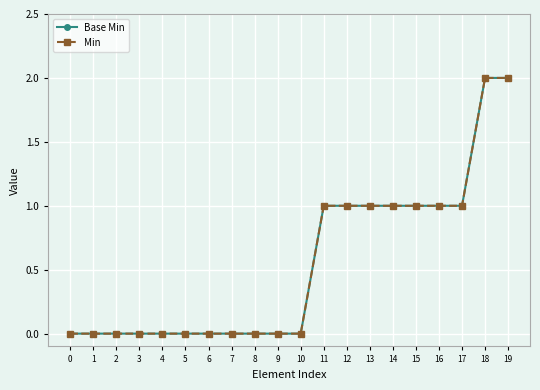

Is the value of Min at 14 greater than the value of Base Min at 17?

No